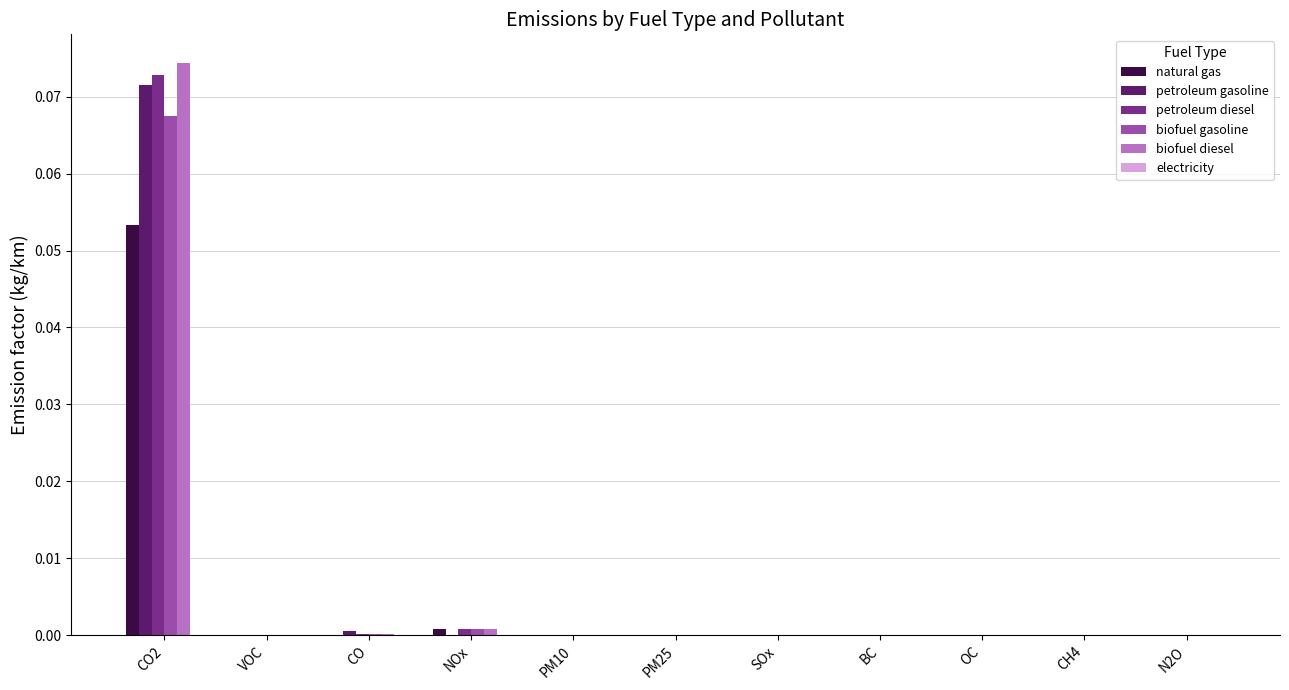

At which category does the chart reach its peak across all series?

CO2